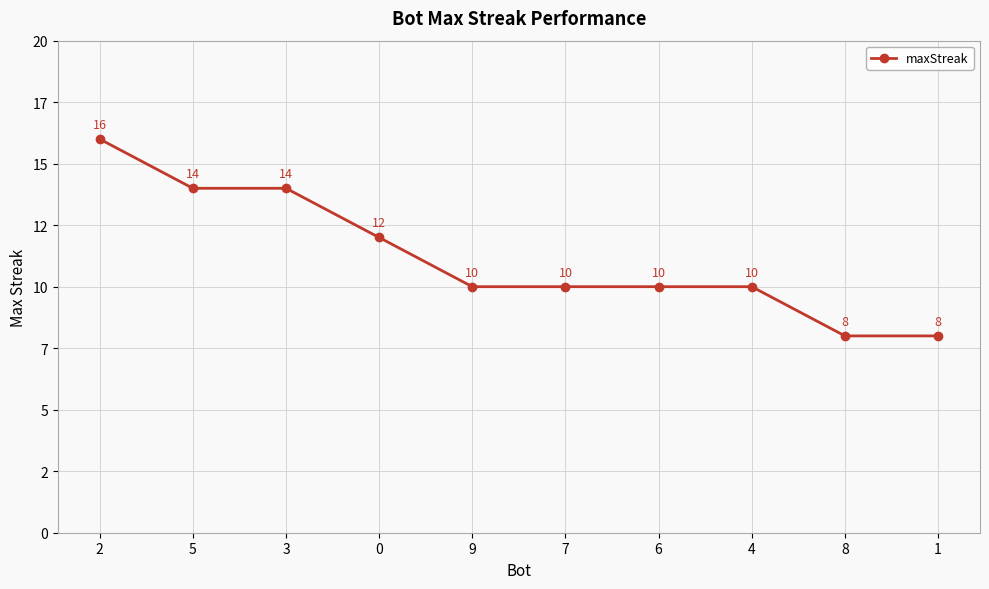

What is the difference between the maximum and minimum values?

8